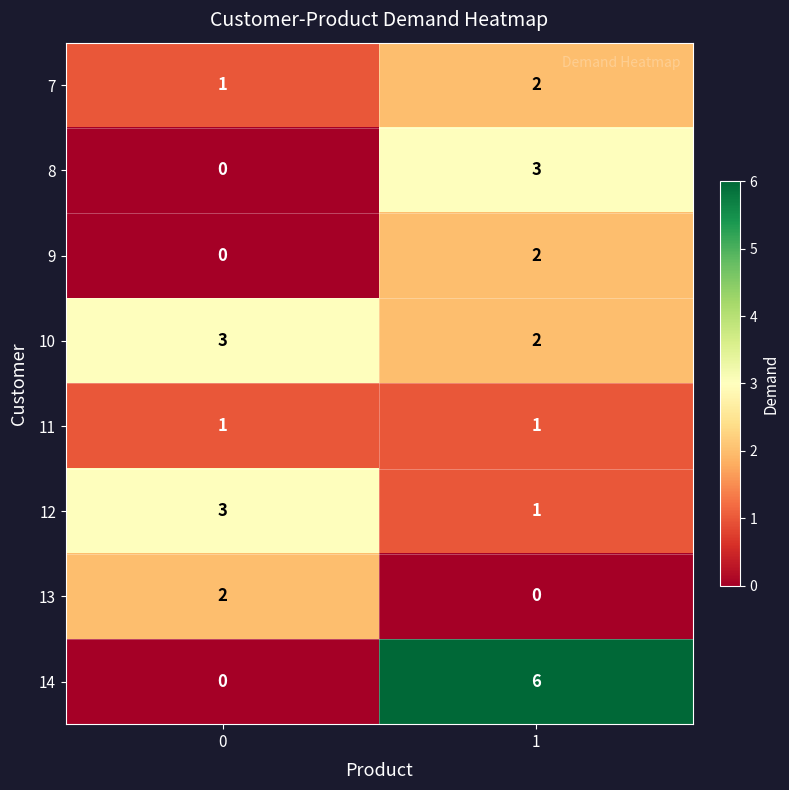

Between 0 and 1, which series saw the biggest shift?

14